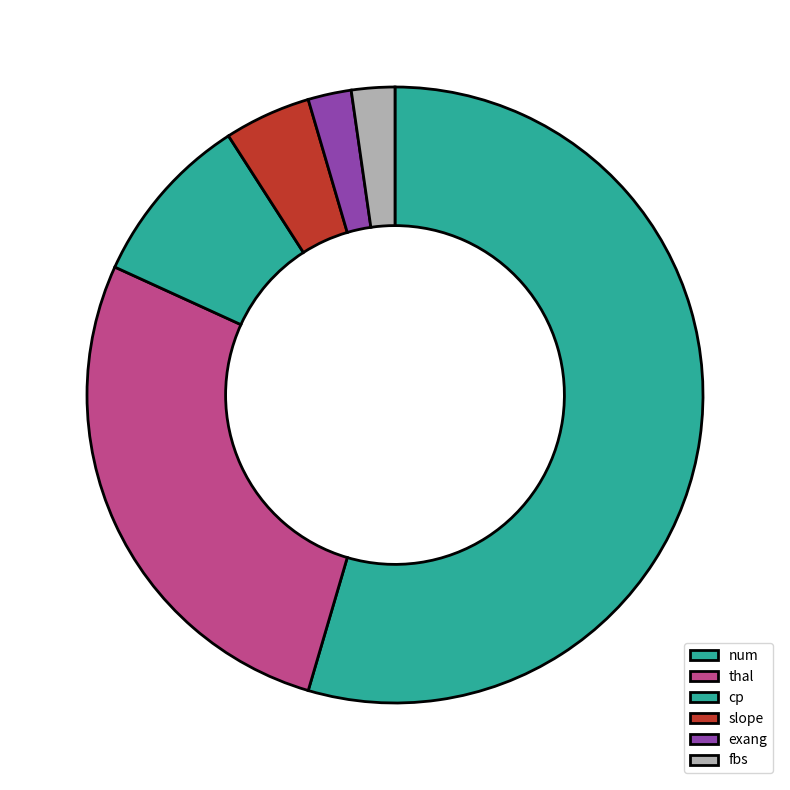

Which category has the biggest portion of the pie?

num